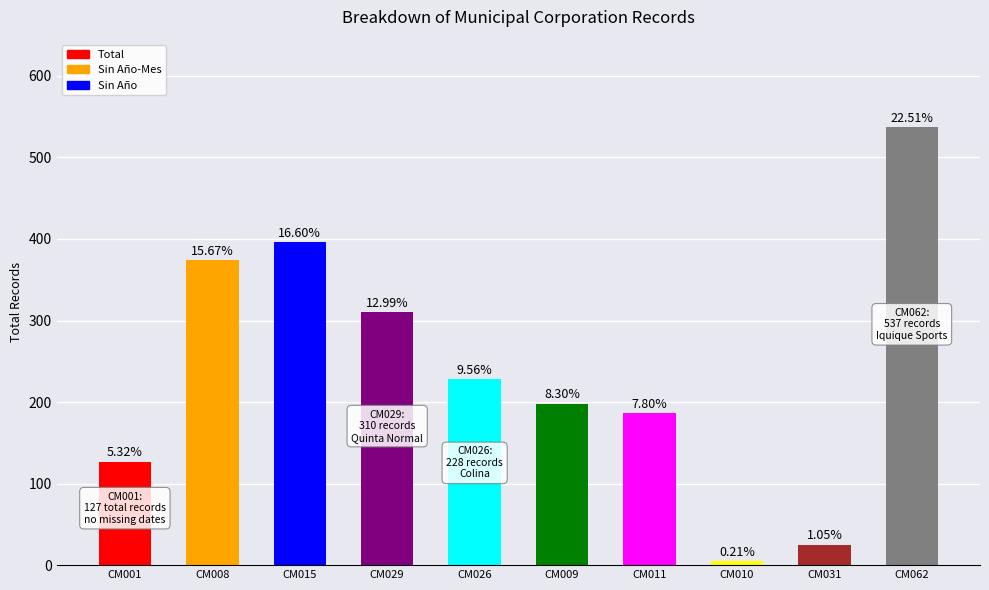

How many bars are there in total?

10